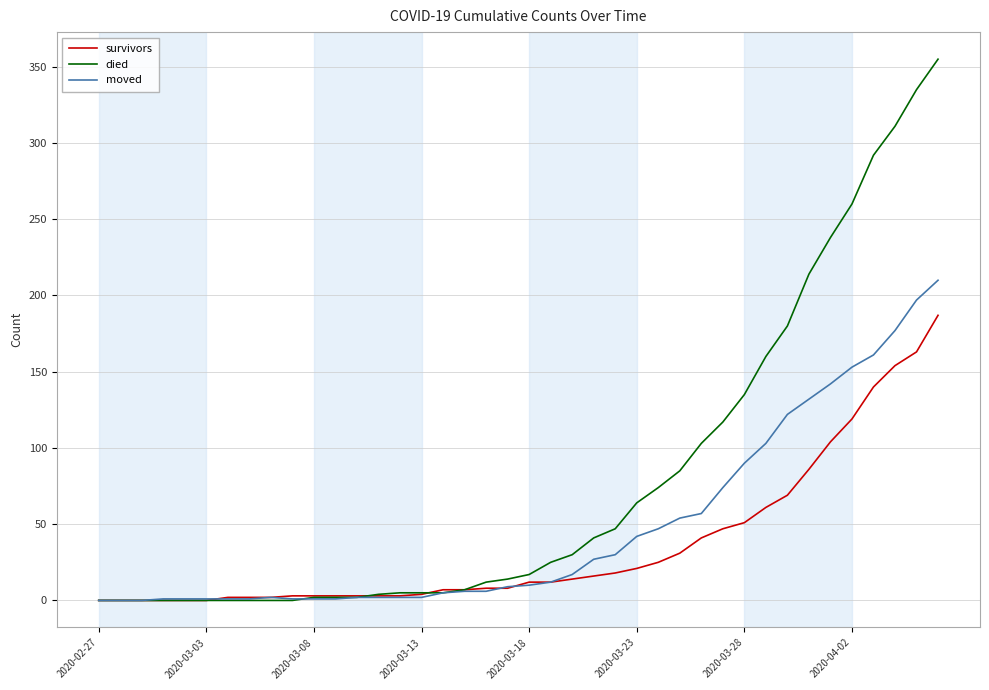

List the series in order of their overall mean, lowest first.

survivors, moved, died